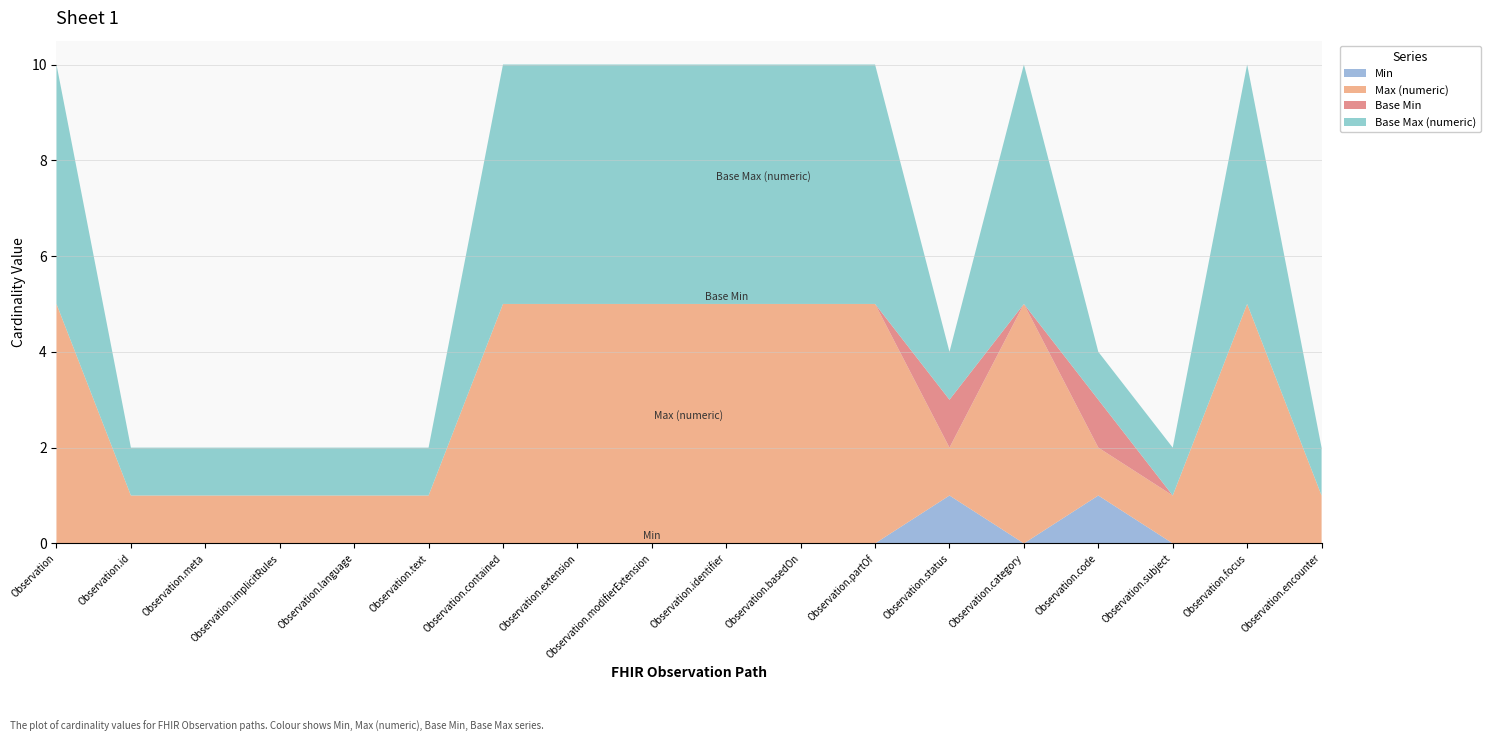

Reading left to right, extract all data points from this chart.

Min: Observation=0	Observation.id=0	Observation.meta=0	Observation.implicitRules=0	Observation.language=0	Observation.text=0	Observation.contained=0	Observation.extension=0	Observation.modifierExtension=0	Observation.identifier=0	Observation.basedOn=0	Observation.partOf=0	Observation.status=1	Observation.category=0	Observation.code=1	Observation.subject=0	Observation.focus=0	Observation.encounter=0
Max (numeric): Observation=999	Observation.id=1	Observation.meta=1	Observation.implicitRules=1	Observation.language=1	Observation.text=1	Observation.contained=999	Observation.extension=999	Observation.modifierExtension=999	Observation.identifier=999	Observation.basedOn=999	Observation.partOf=999	Observation.status=1	Observation.category=999	Observation.code=1	Observation.subject=1	Observation.focus=999	Observation.encounter=1
Base Min: Observation=0	Observation.id=0	Observation.meta=0	Observation.implicitRules=0	Observation.language=0	Observation.text=0	Observation.contained=0	Observation.extension=0	Observation.modifierExtension=0	Observation.identifier=0	Observation.basedOn=0	Observation.partOf=0	Observation.status=1	Observation.category=0	Observation.code=1	Observation.subject=0	Observation.focus=0	Observation.encounter=0
Base Max (numeric): Observation=999	Observation.id=1	Observation.meta=1	Observation.implicitRules=1	Observation.language=1	Observation.text=1	Observation.contained=999	Observation.extension=999	Observation.modifierExtension=999	Observation.identifier=999	Observation.basedOn=999	Observation.partOf=999	Observation.status=1	Observation.category=999	Observation.code=1	Observation.subject=1	Observation.focus=999	Observation.encounter=1